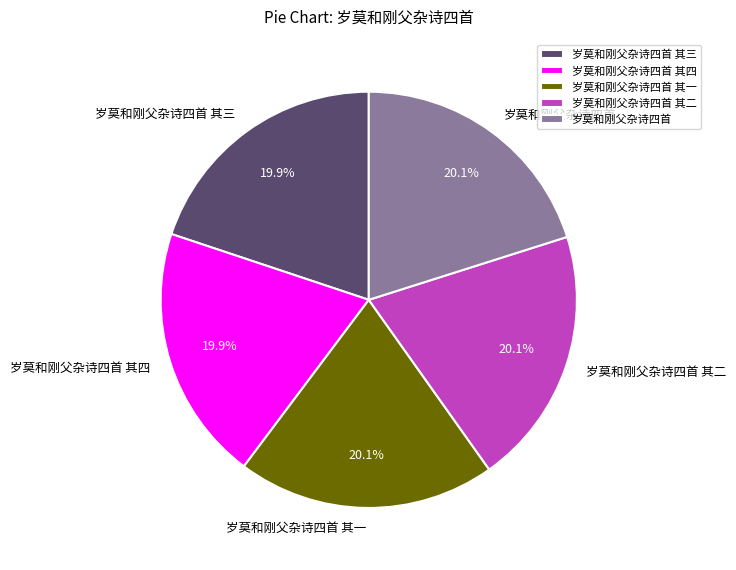

Is there a majority slice in this chart?

No